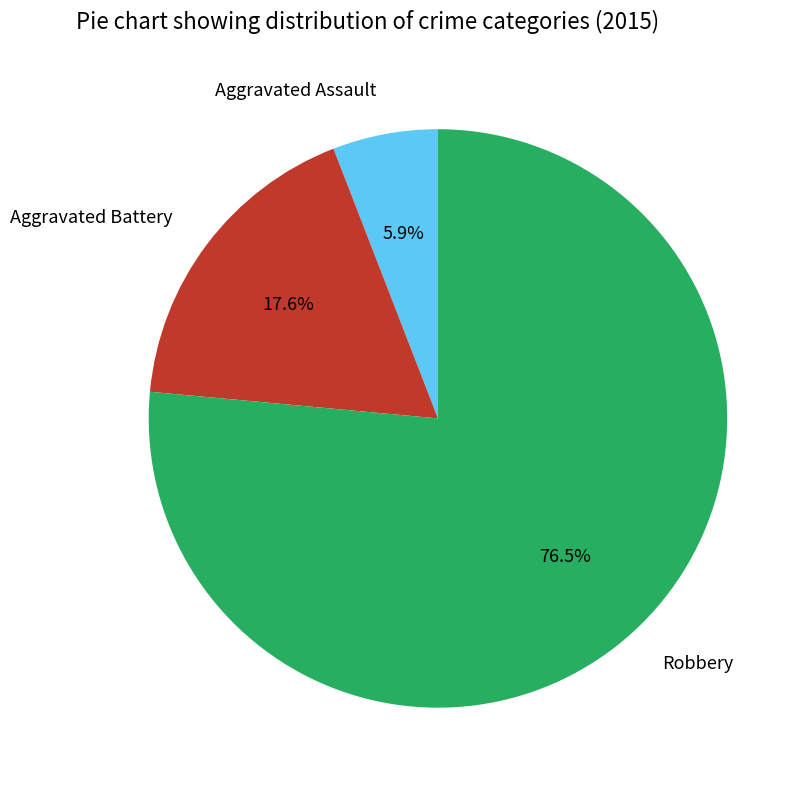

What percentage is the Aggravated Battery slice, to the nearest percent?

18%